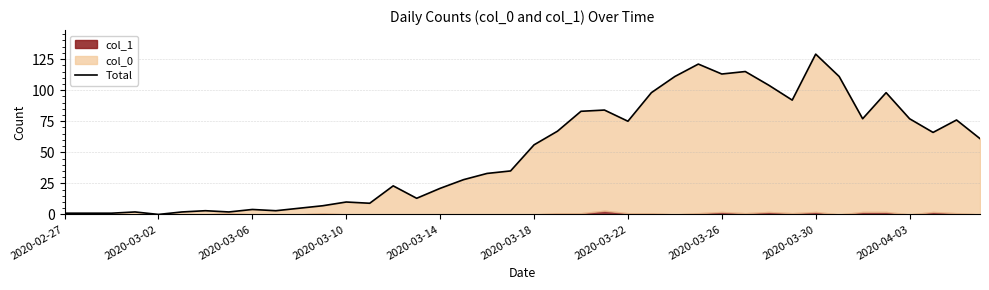

How many interior local peaks (higher than both neighbors) does the data have?

11